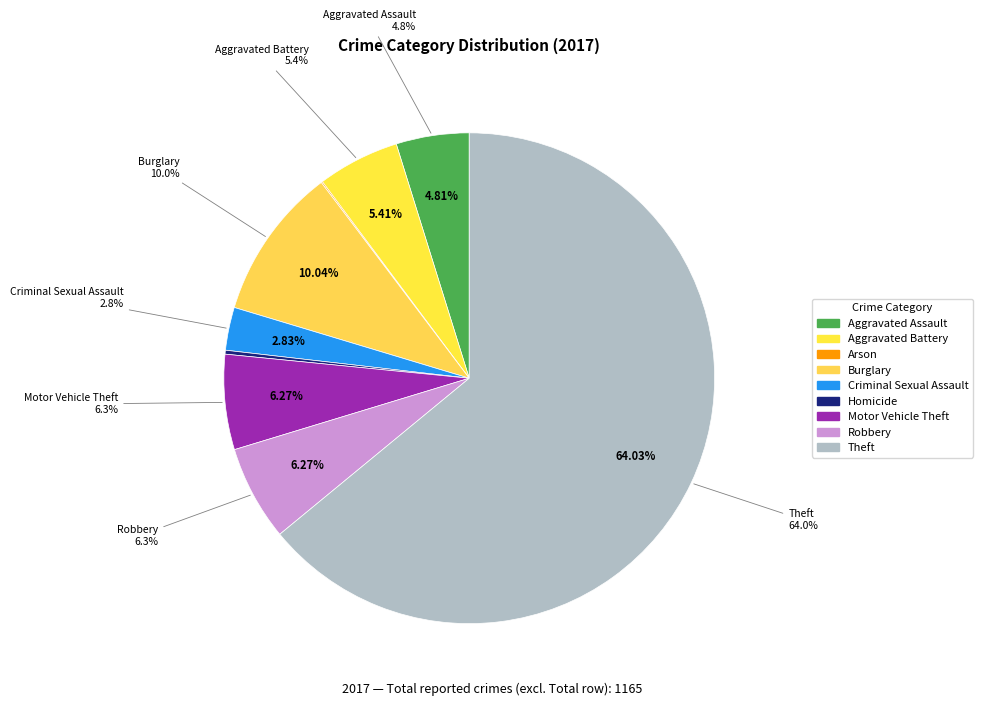

What percentage is NOT represented by Homicide?

99.7%